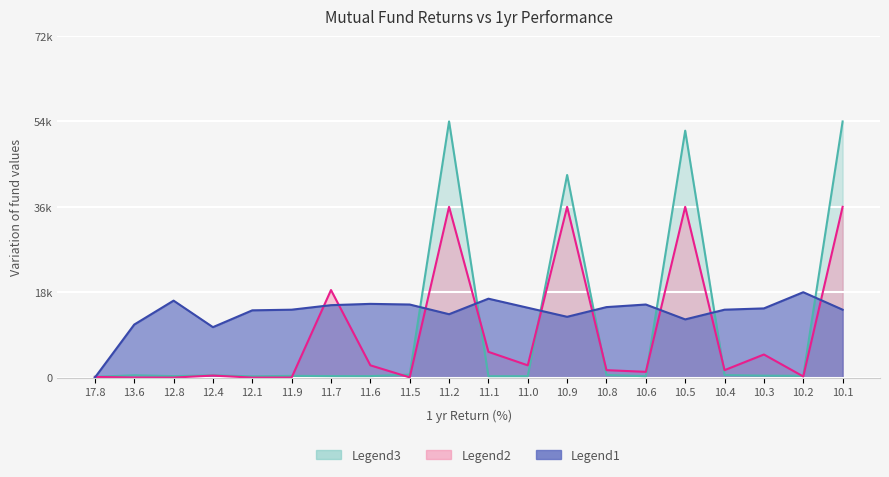

In Legend3 (2yr), how many points are higher than both neighbors (excluding endpoints)?

5